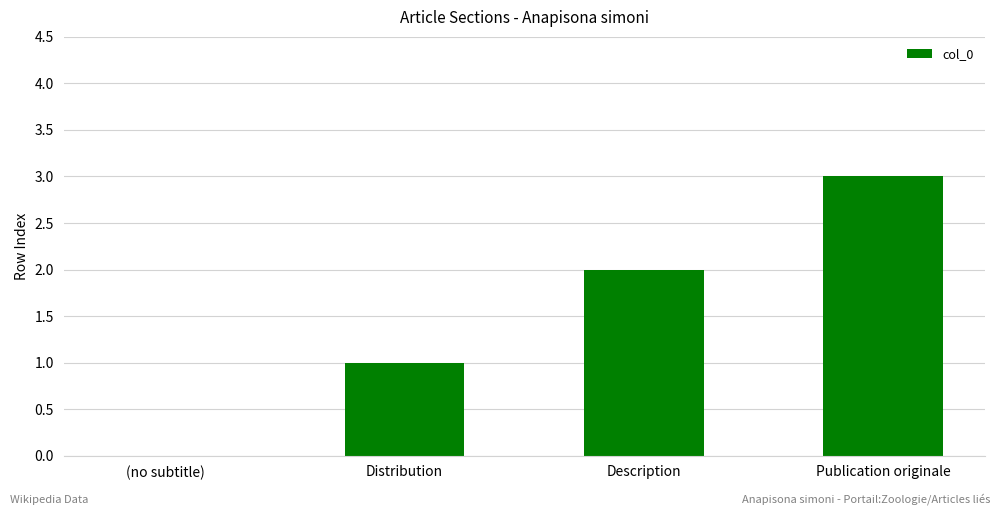

What is the change in value from Distribution to Description?

+1